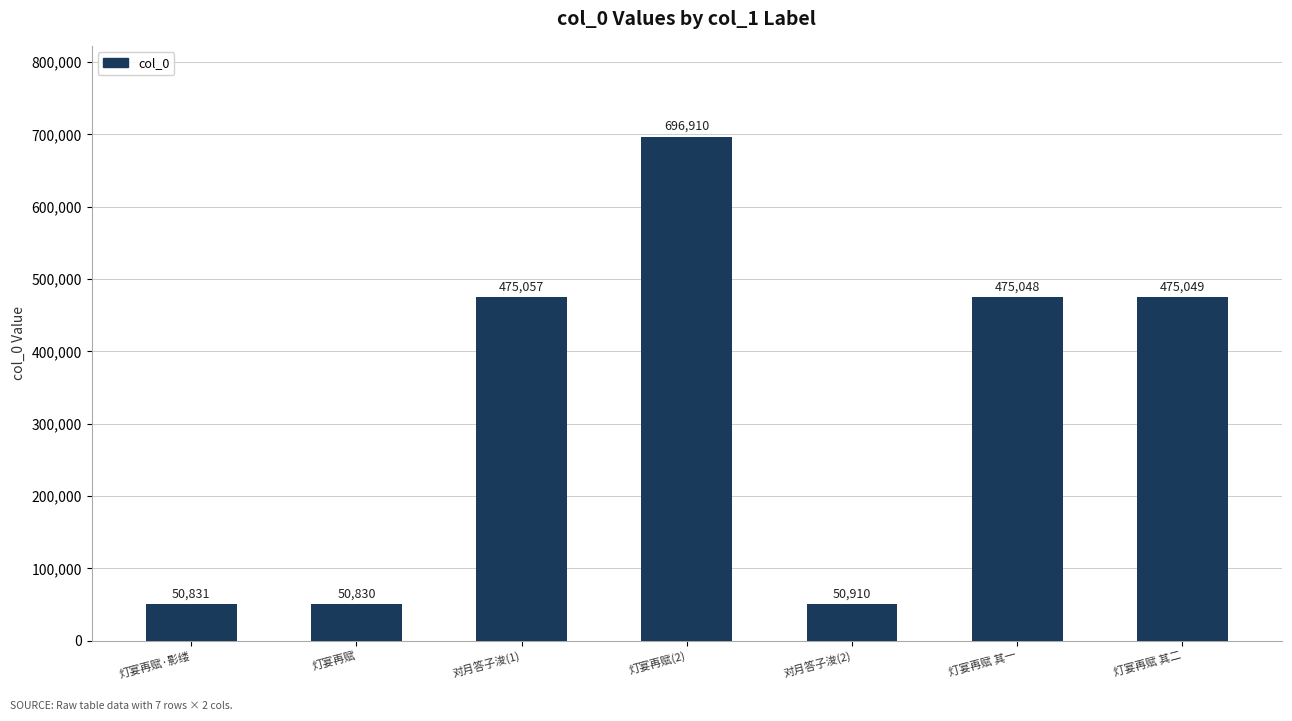

How many data points are less than 475048?

3